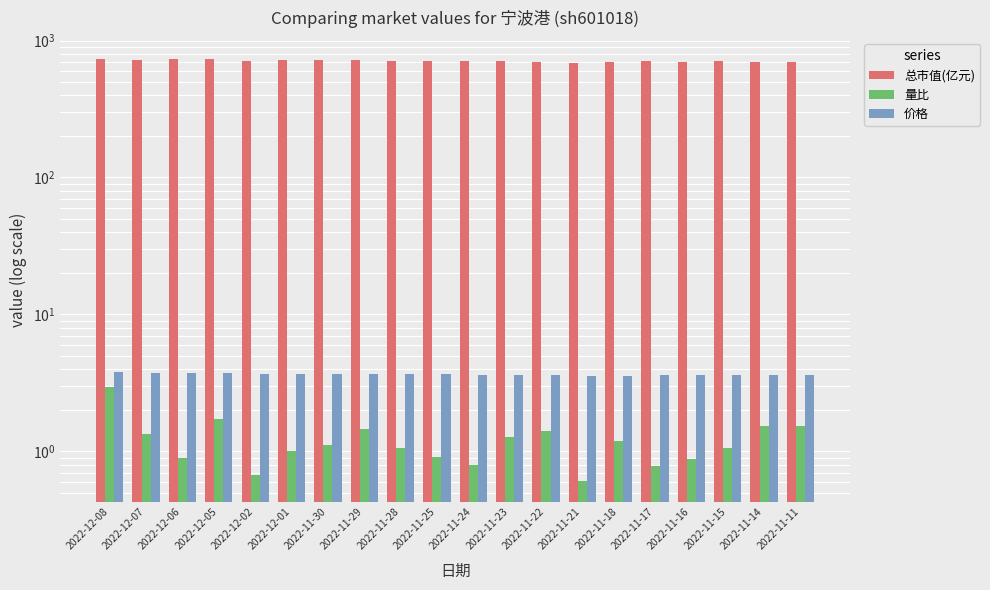

What is the highest value of the 总市值(亿元) series?

733.4